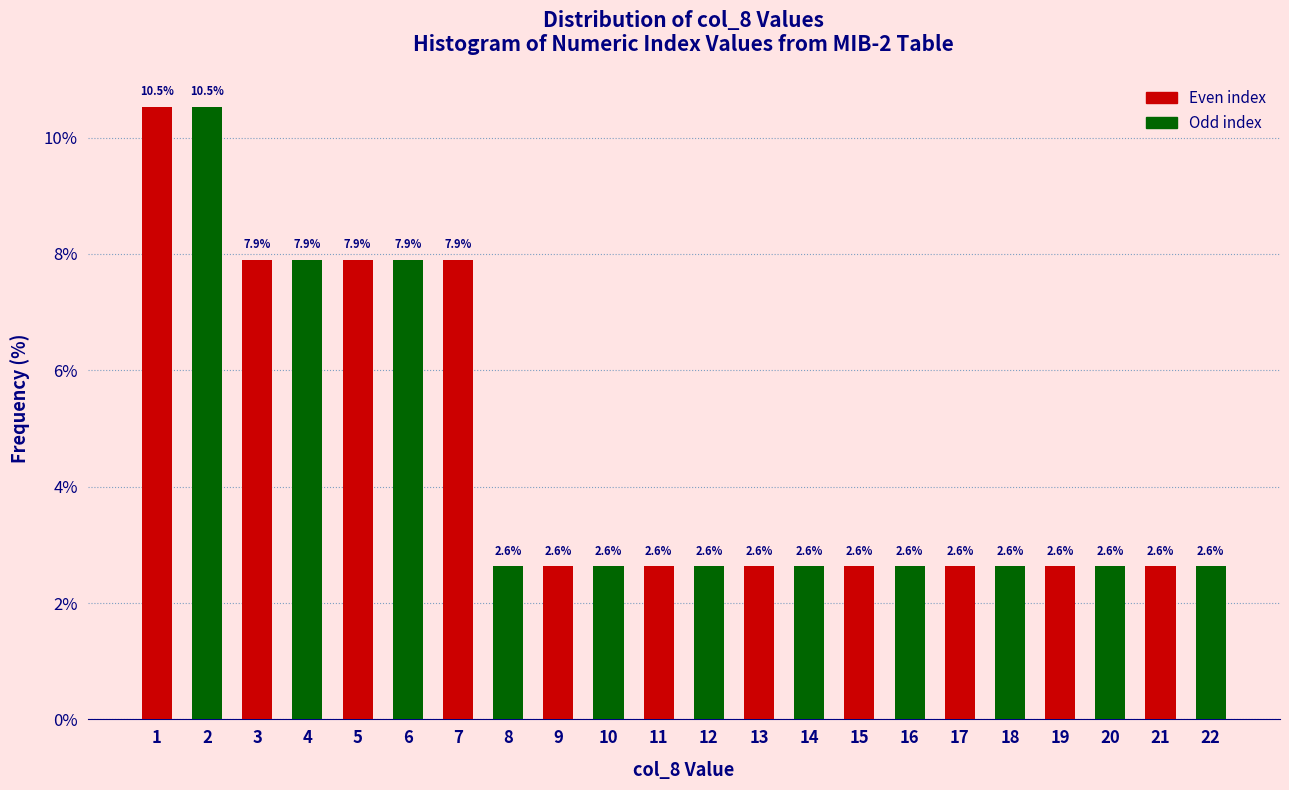

Reading left to right, extract all data points from this chart.

1=10.5	2=10.5	3=7.9	4=7.9	5=7.9	6=7.9	7=7.9	8=2.6	9=2.6	10=2.6	11=2.6	12=2.6	13=2.6	14=2.6	15=2.6	16=2.6	17=2.6	18=2.6	19=2.6	20=2.6	21=2.6	22=2.6